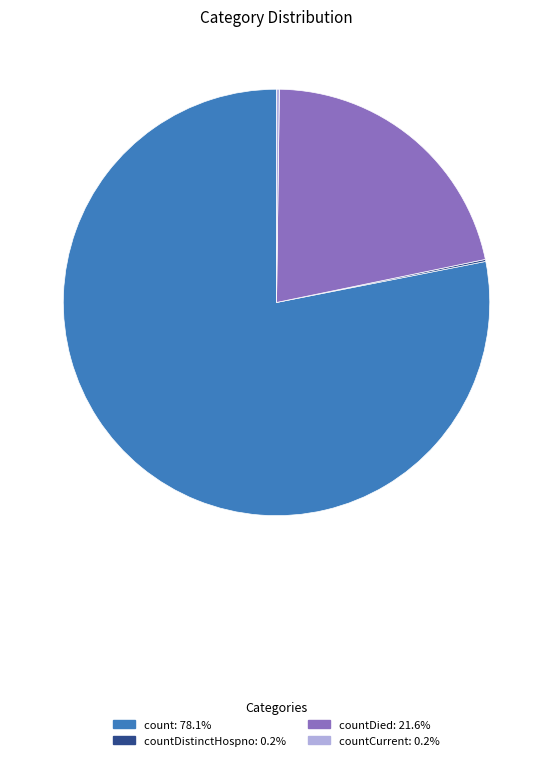

Is there a majority slice in this chart?

Yes